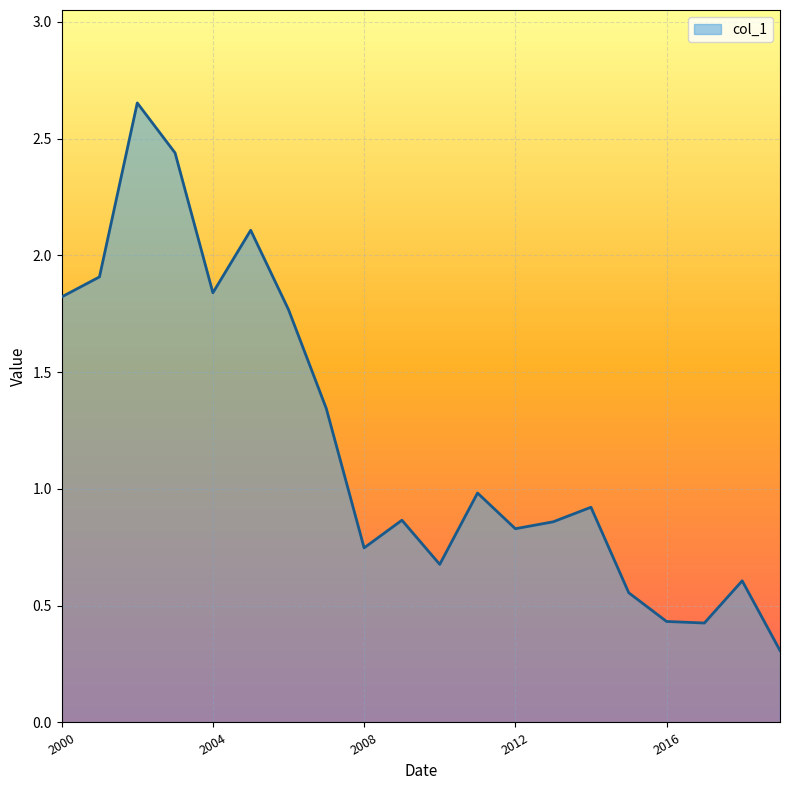

What is the minimum value shown in the chart?

0.3